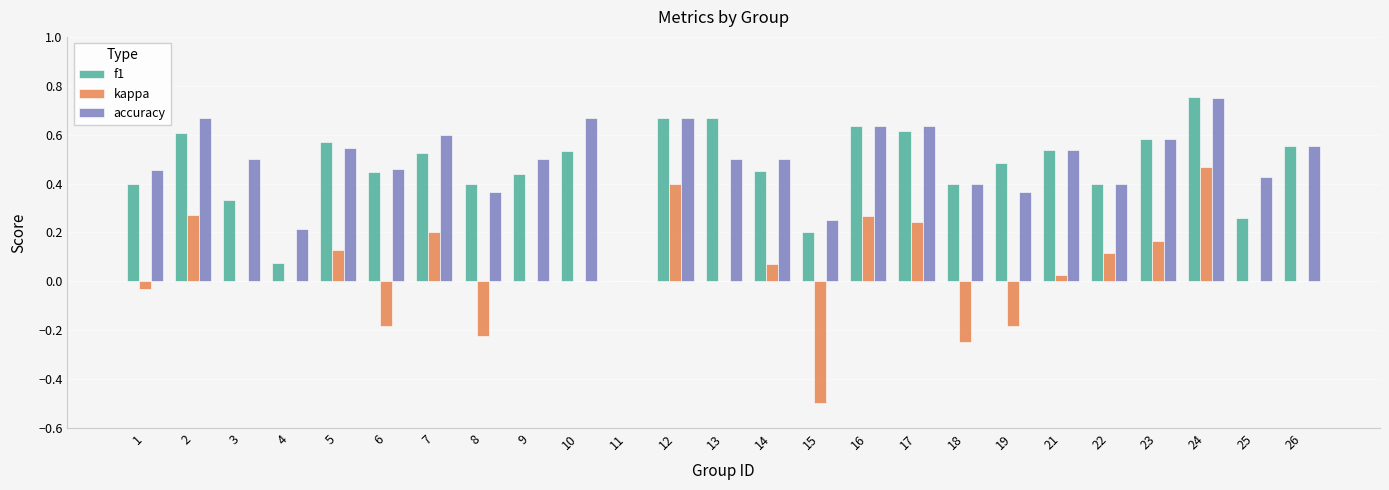

Are the bars horizontal?

No